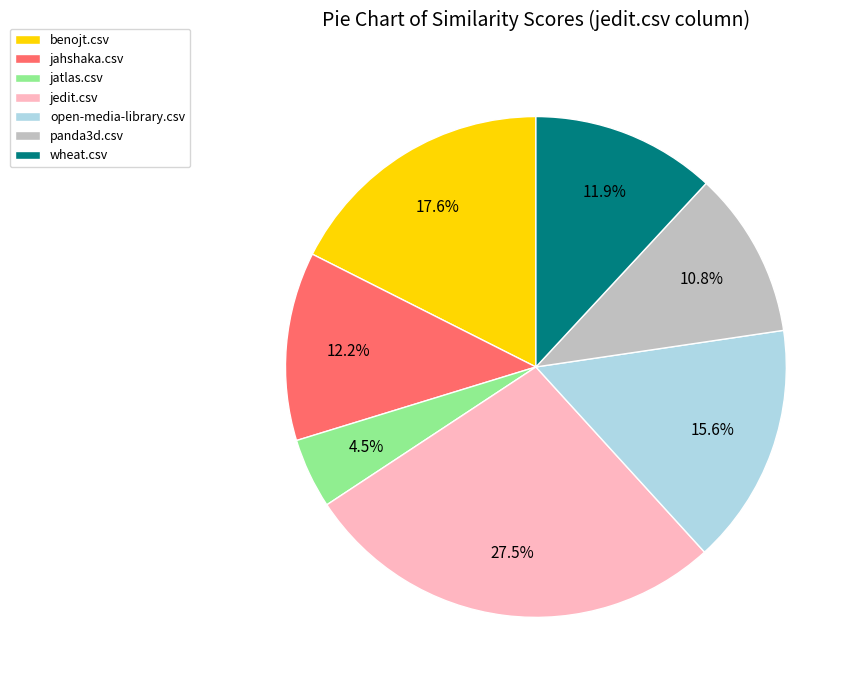

What portion of the pie excludes benojt.csv?

82.4%